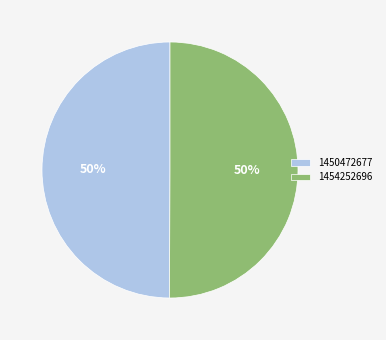

To the nearest percent, what is the average slice percentage?

50%